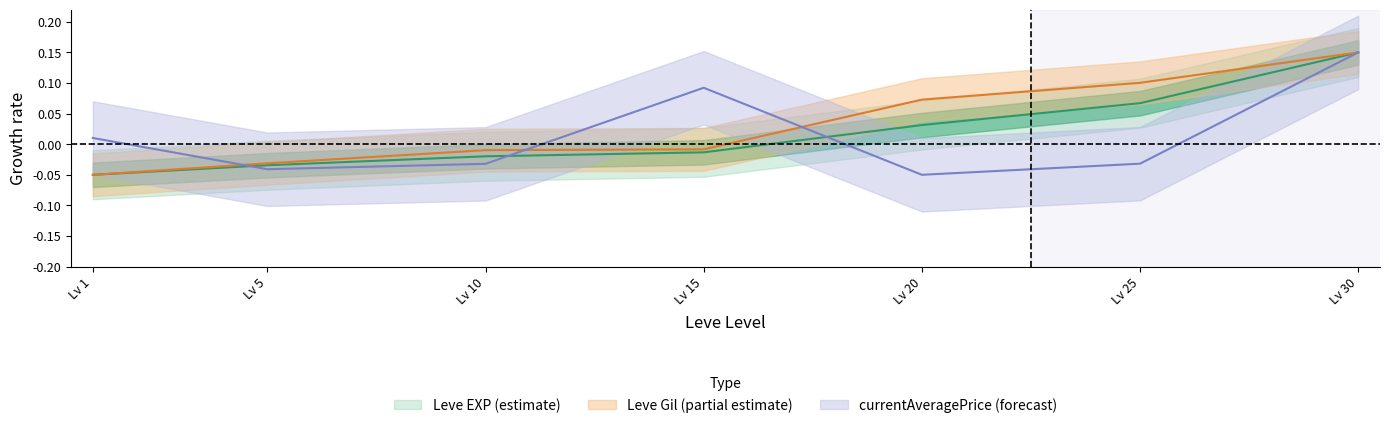

Is it true that currentAveragePrice equals -0.1 at Lv 5?

False